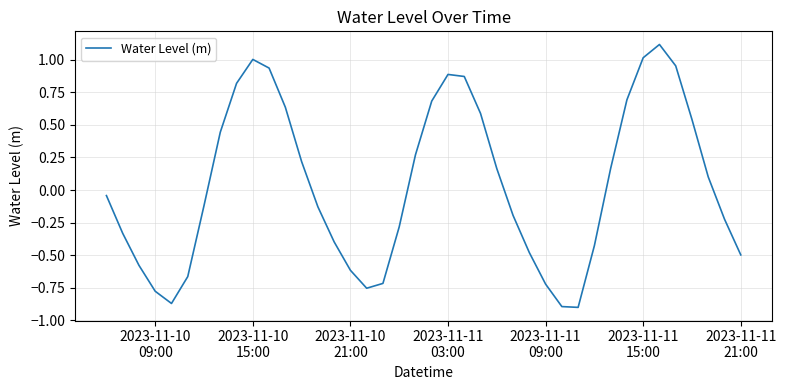

How many interior local valleys (lower than both neighbors) does the data have?

3